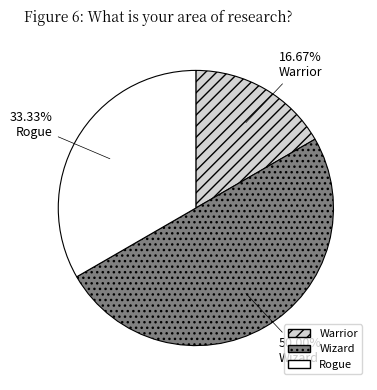

What is the largest slice in the pie chart?

Wizard